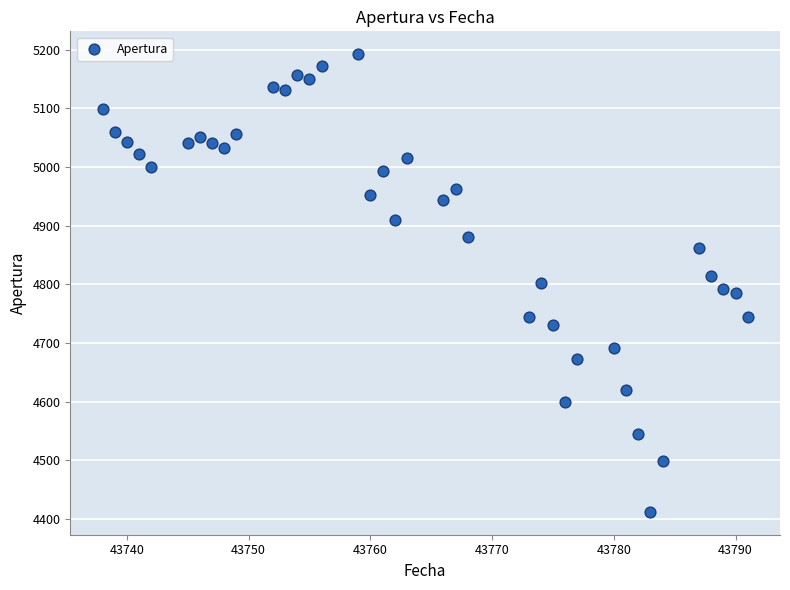

What is the range of Y values (max minus min)?

780.1